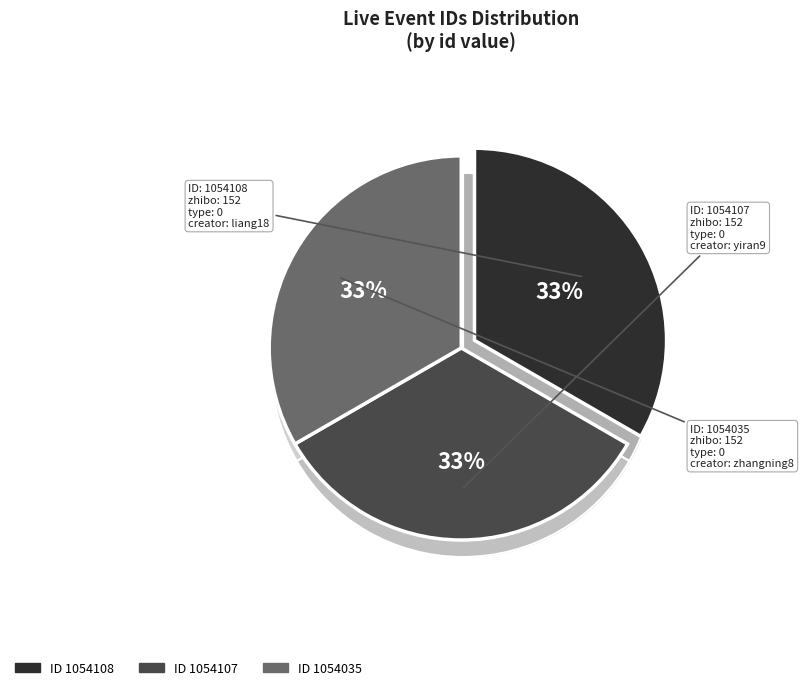

What percentage do 1054108 and 1054035 together represent?

66.7%